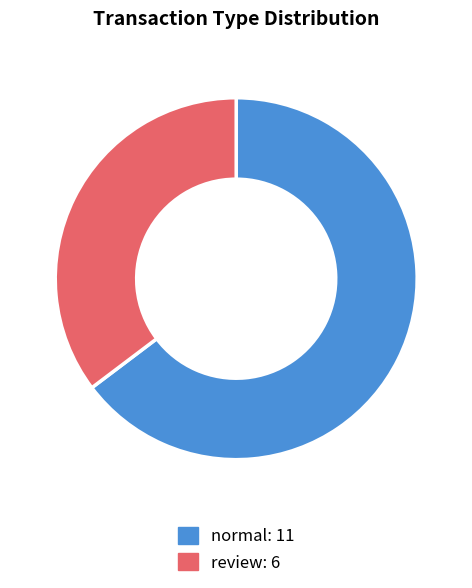

Combined, do review and normal account for over 50%?

Yes